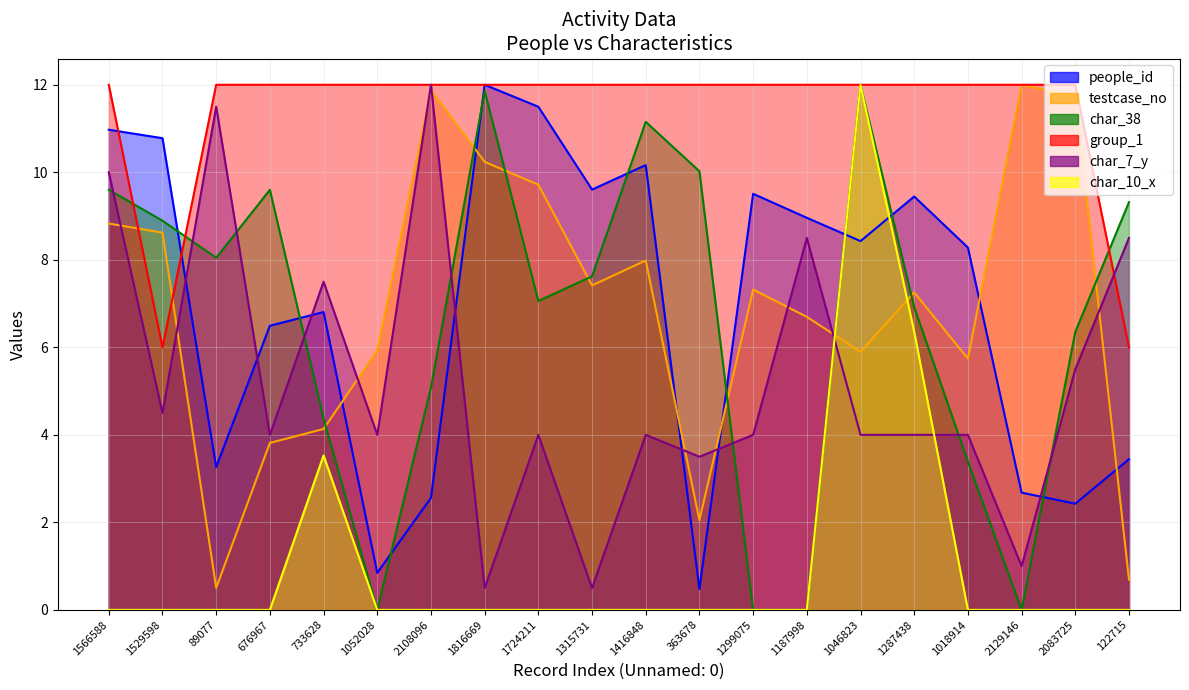

How many positive values does the char_10_x series have?

3